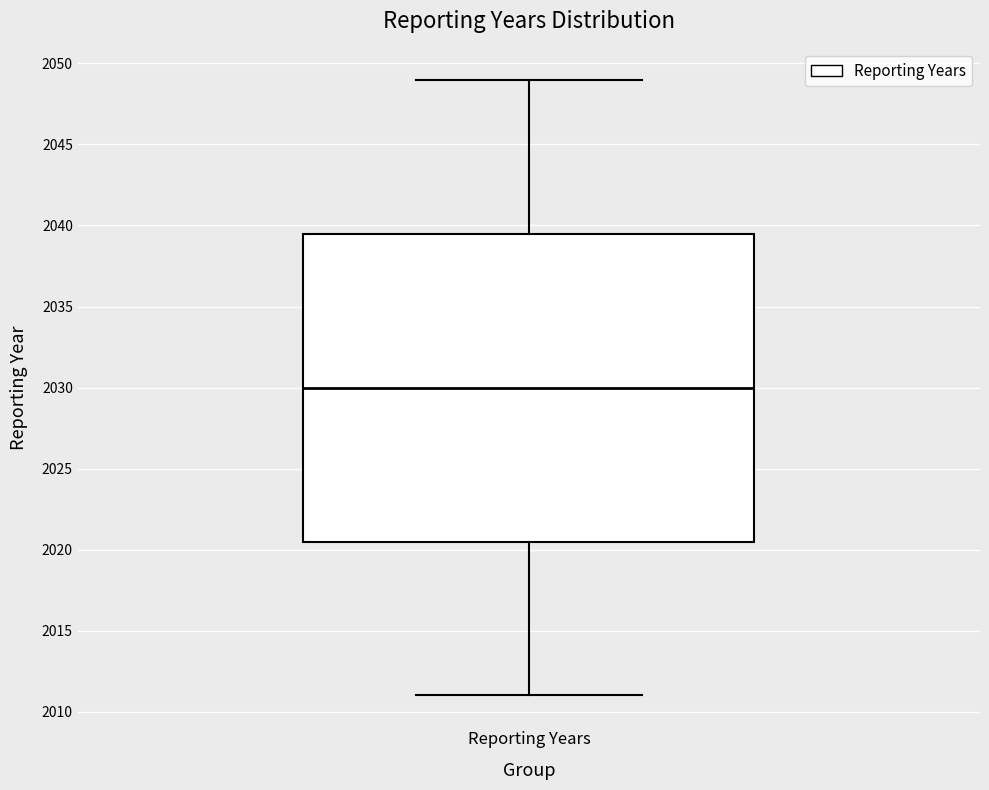

Where does the upper whisker of the box for Reporting Years end on the y-axis? The values are not printed on the chart, so give them approximately, as read against the axis.

2049.0